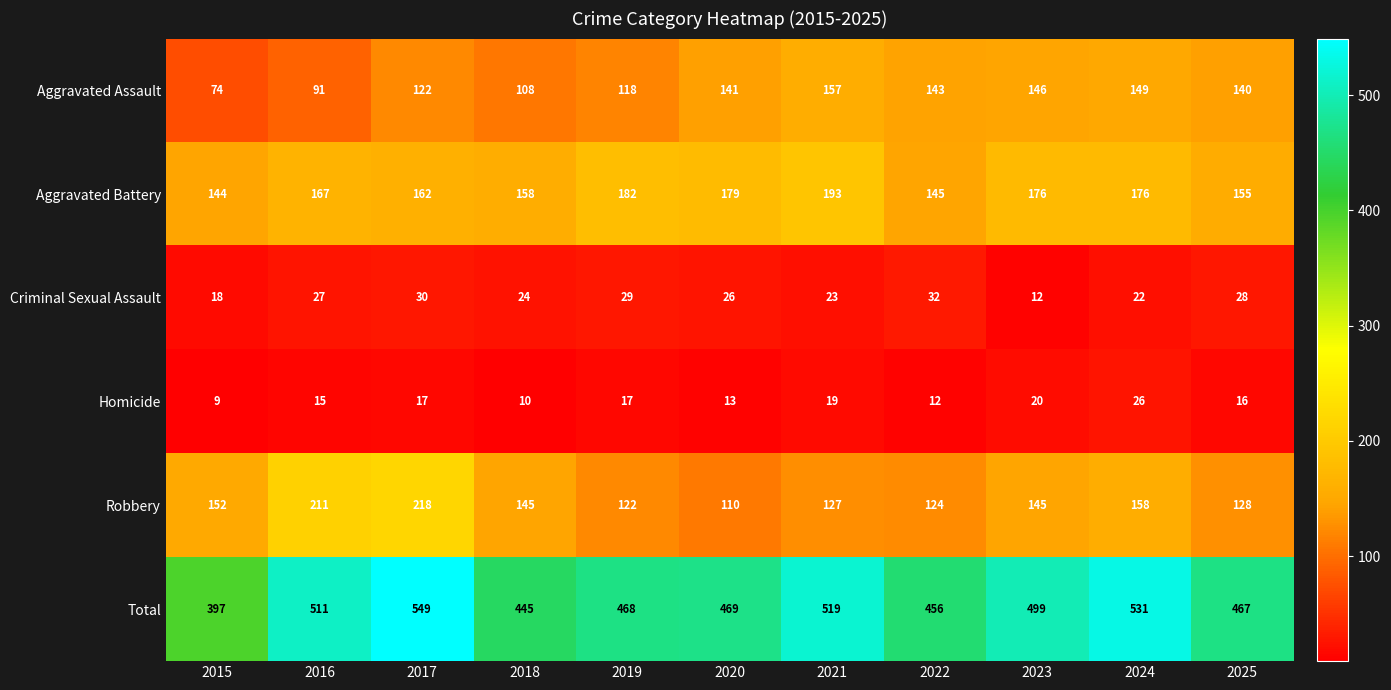

At which label does Aggravated Assault reach its peak?

2021